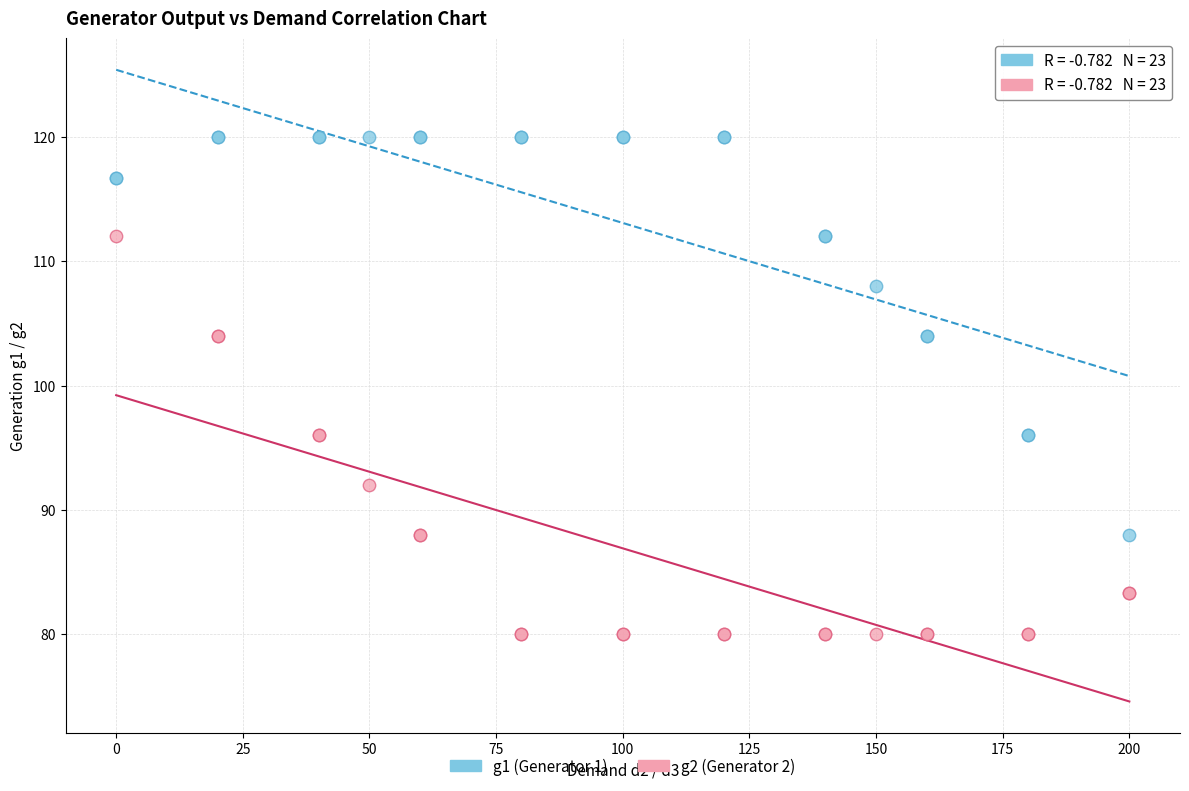

What are all the series names shown in the legend?

g1 (Generator 1), g2 (Generator 2)